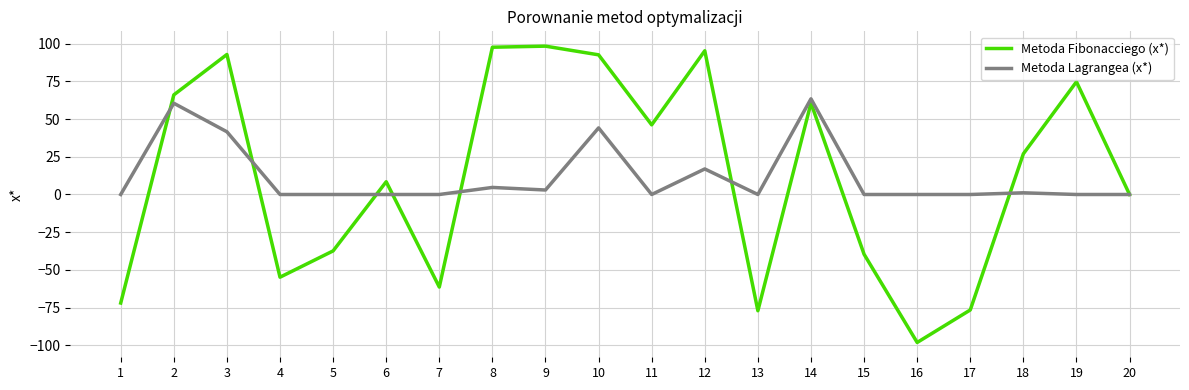

At 19, list the series in order from largest to smallest.

Metoda Fibonacciego (x*), Metoda Lagrangea (x*)